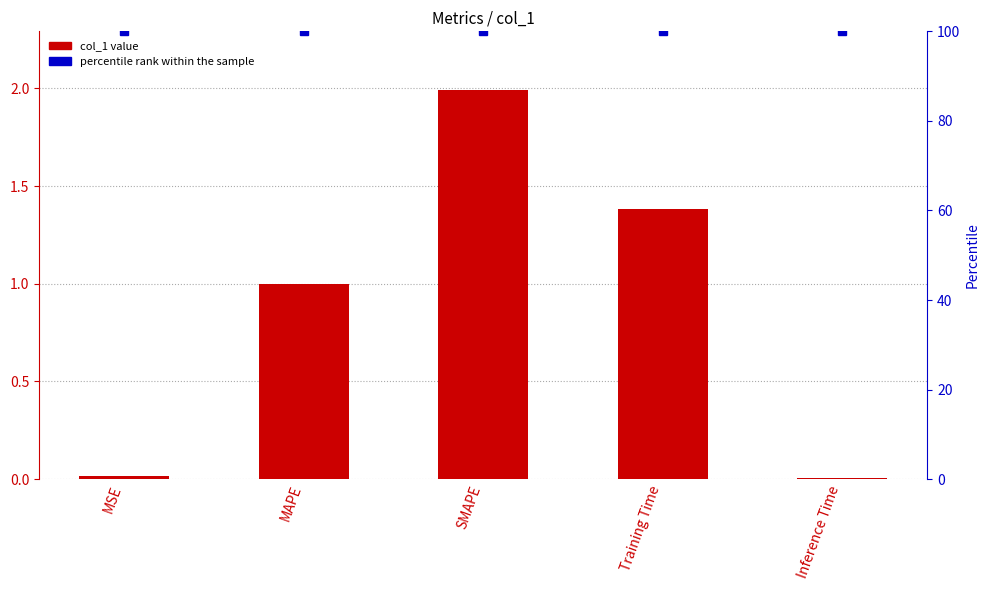

Which category has the highest value across all series?

MSE